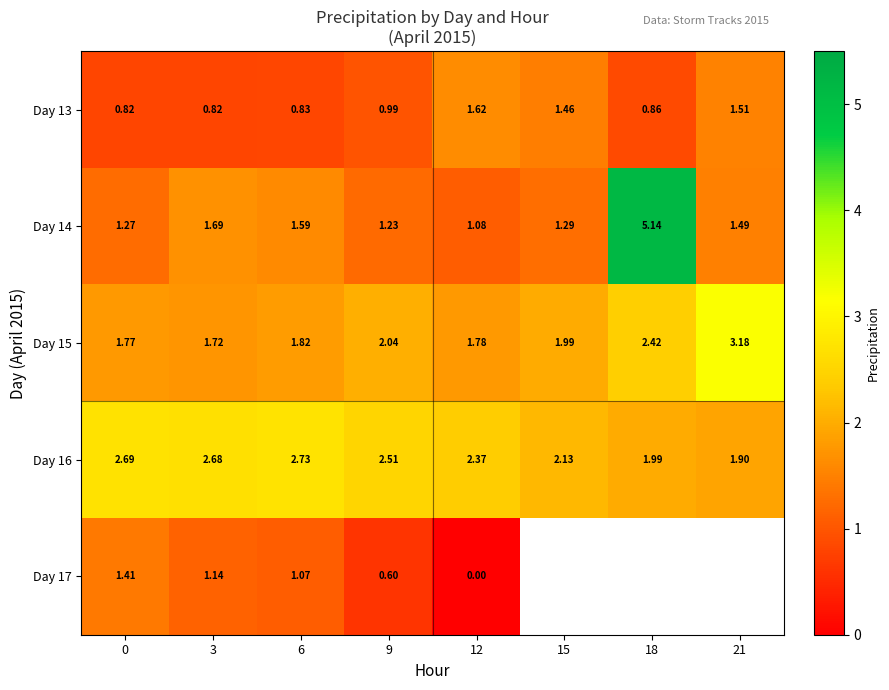

Is the value of Day 13 at 21 greater than the value of Day 17 at 3?

Yes